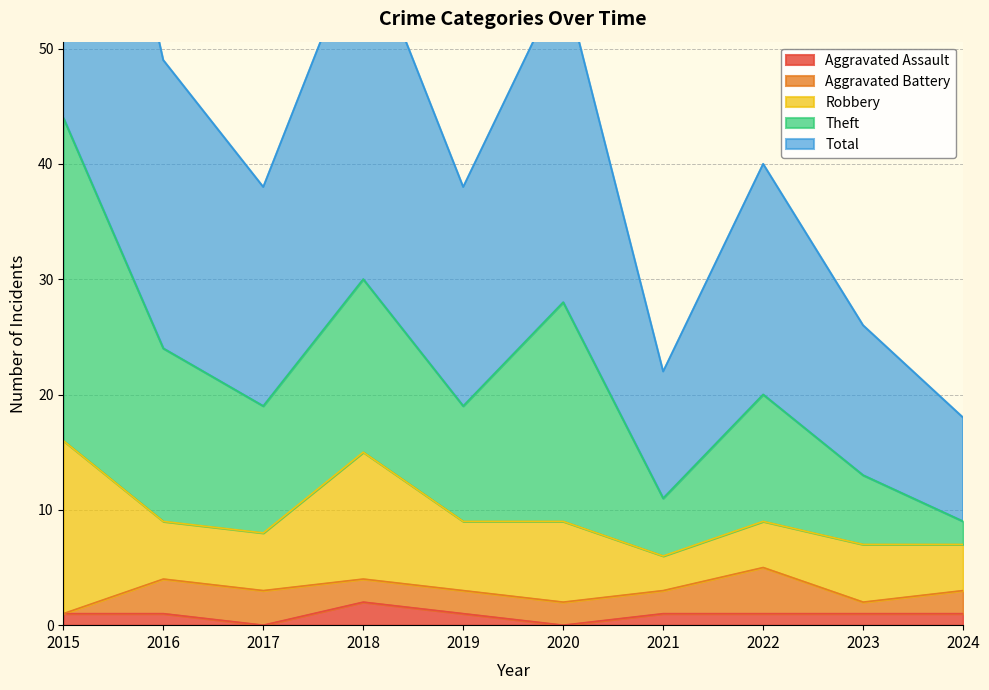

Is it true that Aggravated Assault equals 3 at 2018?

False